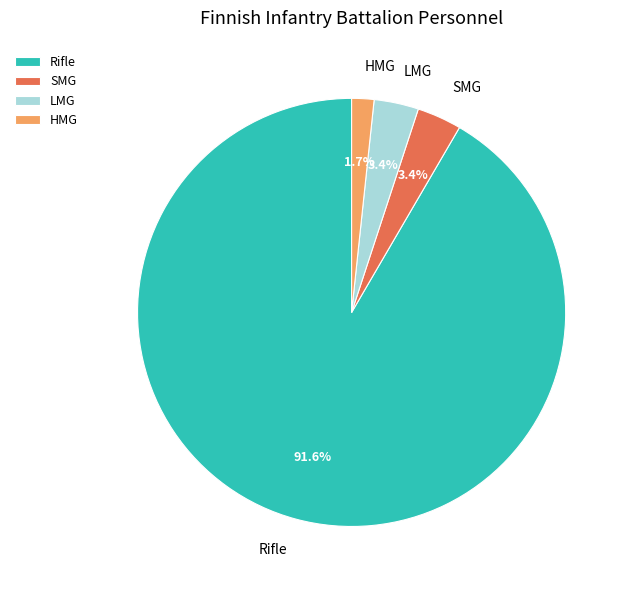

Which category has the smallest portion of the pie?

HMG